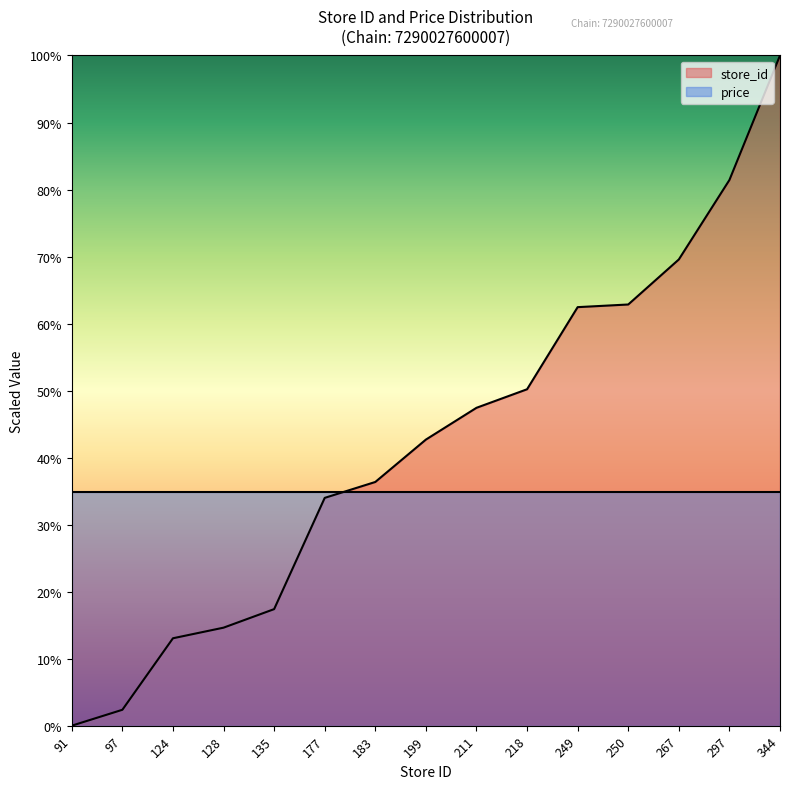

What value does the data have at 135?

17.4